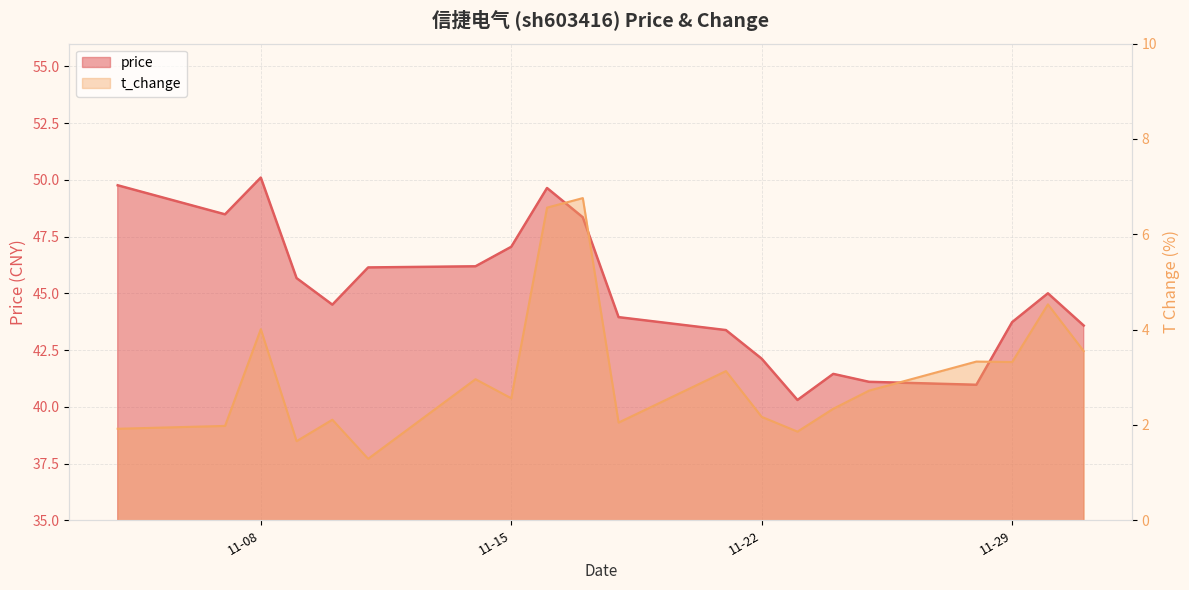

Reading left to right, list all the values displayed in this chart.

price: 49.8	48.5	50.1	45.7	44.5	46.1	46.2	47.0	49.6	48.4	44.0	43.4	42.1	40.3	41.5	41.1	41.0	43.7	45.0	43.6
t_change: 1.9	2.0	4.0	1.7	2.1	1.3	3.0	2.6	6.6	6.8	2.0	3.1	2.2	1.9	2.3	2.7	3.3	3.3	4.5	3.5